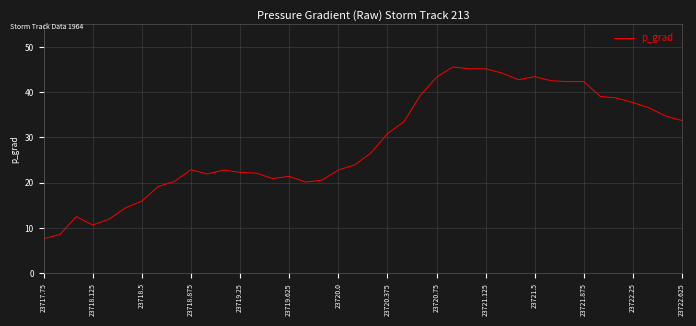

True or false: the data has more than 2 interior local peaks.

True